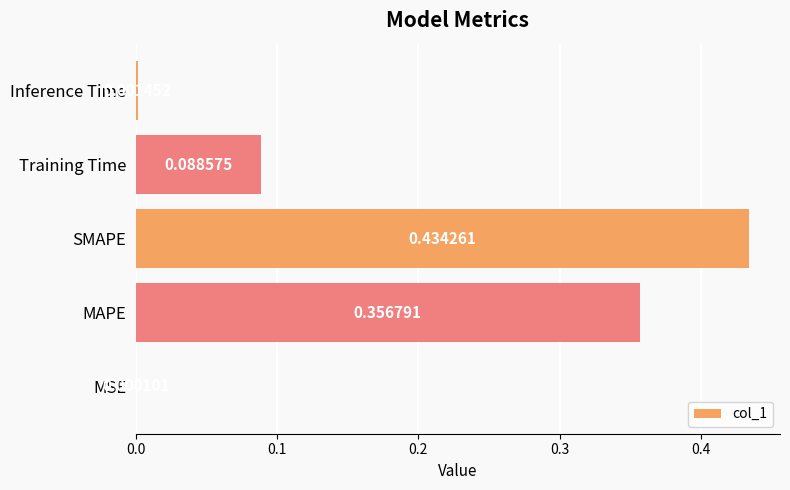

Where is the data nearest to the value 0?

MSE